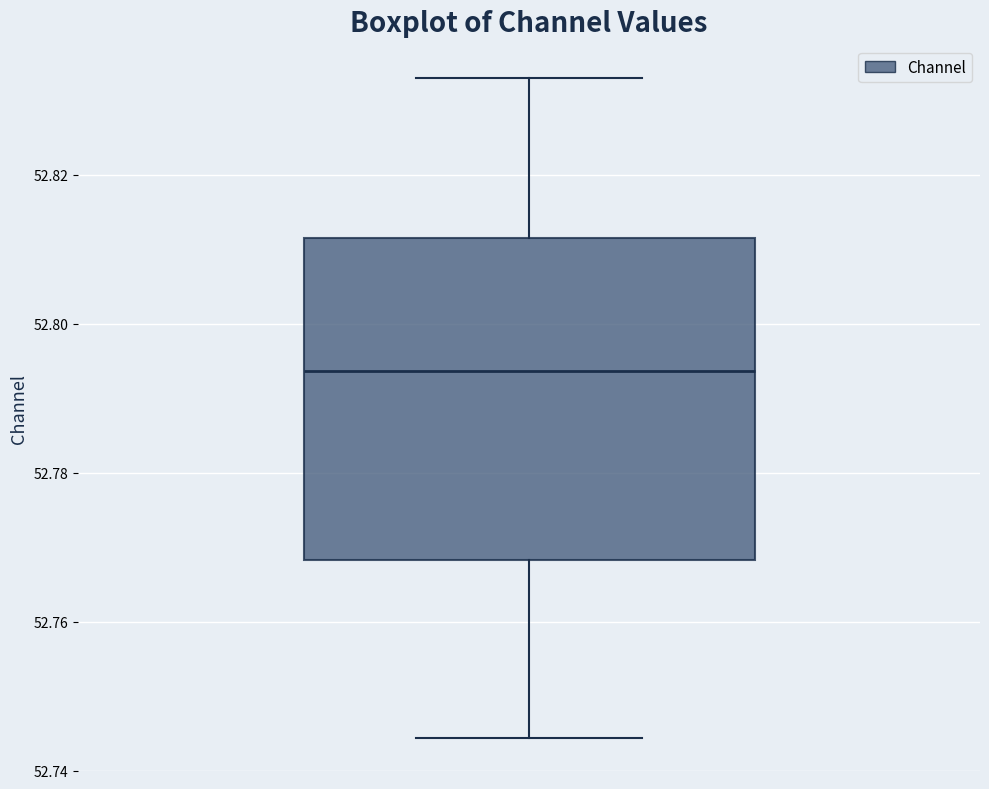

Read this box plot against the y-axis: the position of the median line, the range covered by the box, and the ends of both whiskers. The values are not printed on the chart, so give them approximately, as read against the axis.

median 52.794, box 52.768 to 52.812, whiskers 52.744 to 52.832